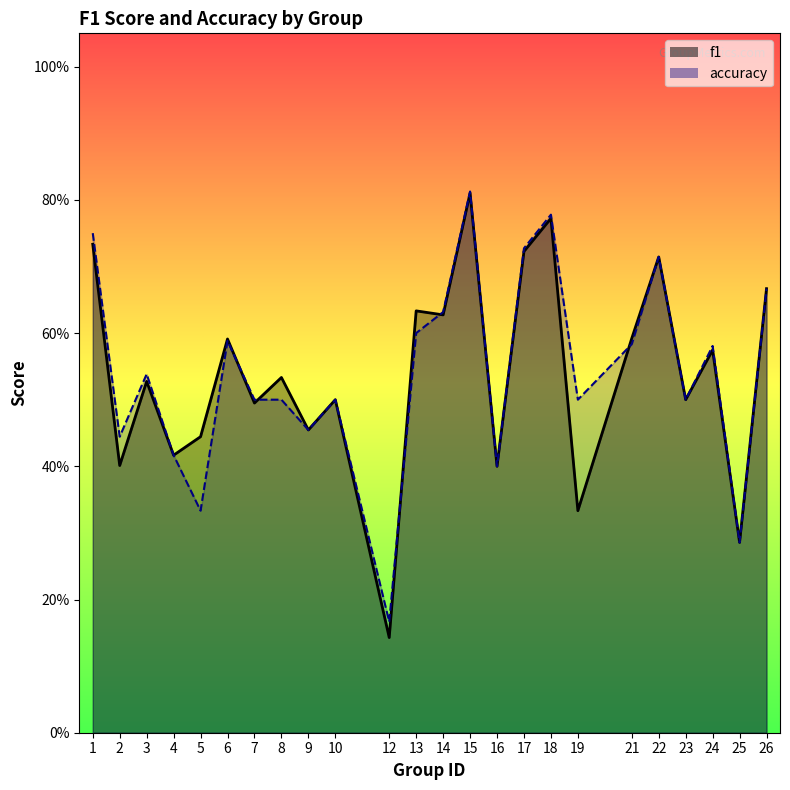

What is the minimum value shown in the chart?

0.1